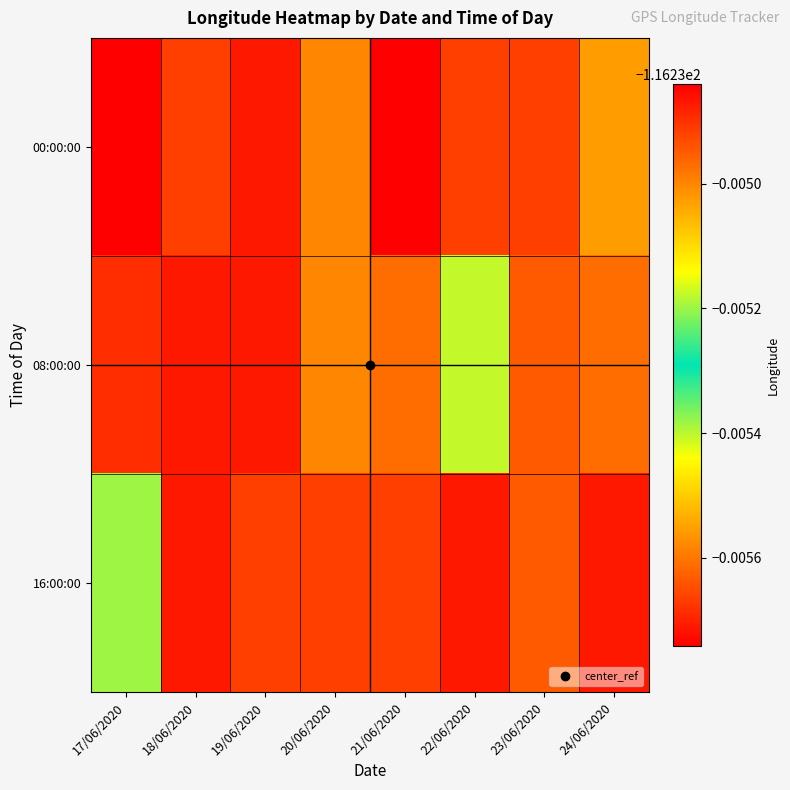

Reading left to right, list all the values displayed in this chart.

00:00:00: 17/06/2020=-116.2	18/06/2020=-116.2	19/06/2020=-116.2	20/06/2020=-116.2	21/06/2020=-116.2	22/06/2020=-116.2	23/06/2020=-116.2	24/06/2020=-116.2
08:00:00: 17/06/2020=-116.2	18/06/2020=-116.2	19/06/2020=-116.2	20/06/2020=-116.2	21/06/2020=-116.2	22/06/2020=-116.2	23/06/2020=-116.2	24/06/2020=-116.2
16:00:00: 17/06/2020=-116.2	18/06/2020=-116.2	19/06/2020=-116.2	20/06/2020=-116.2	21/06/2020=-116.2	22/06/2020=-116.2	23/06/2020=-116.2	24/06/2020=-116.2